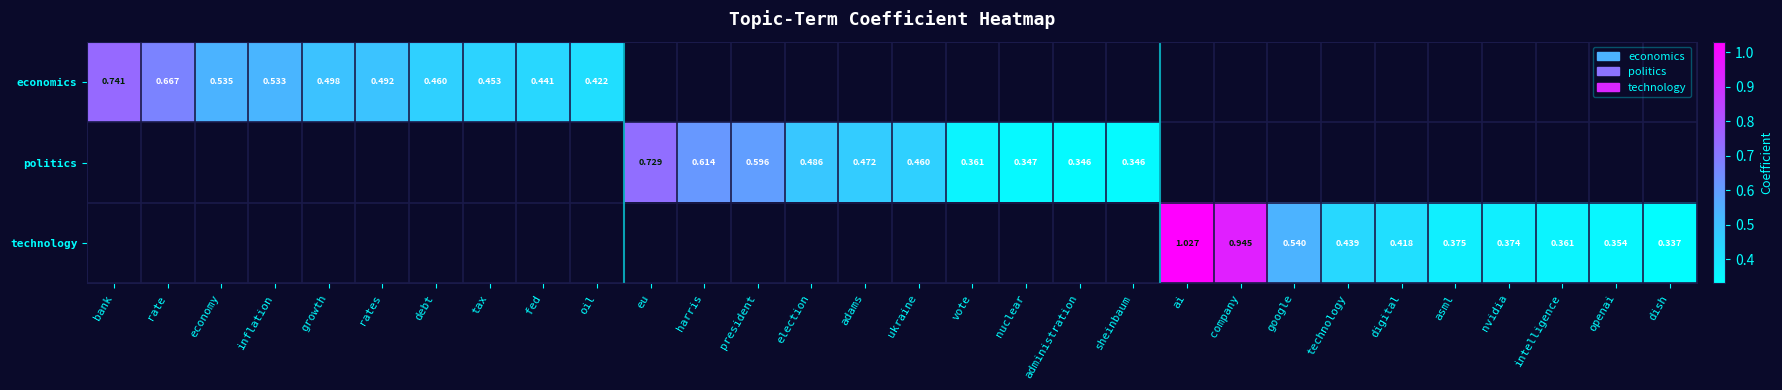

Which series changed the most between technology and openai?

technology